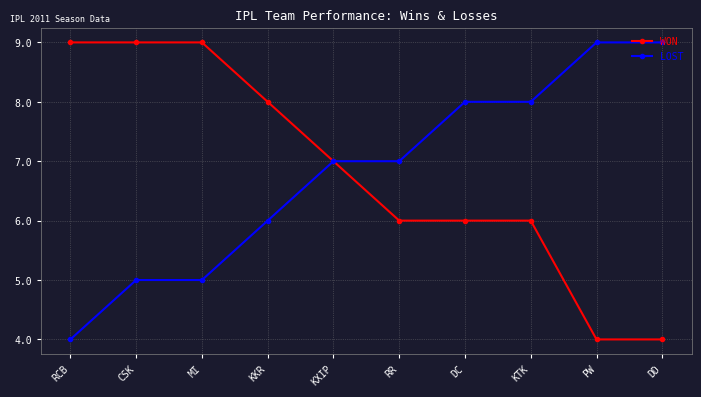

At RCB, list the series in order from smallest to largest.

LOST, WON